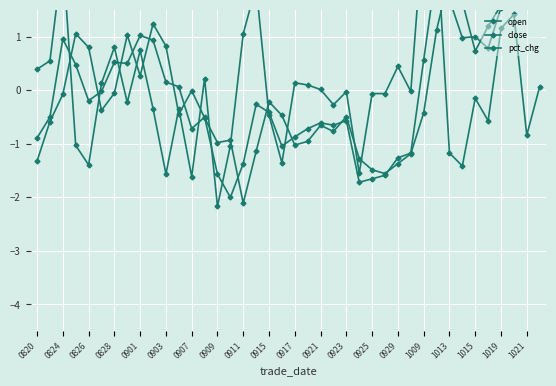

At 0903, list the series in order from smallest to largest.

open, close, pct_chg